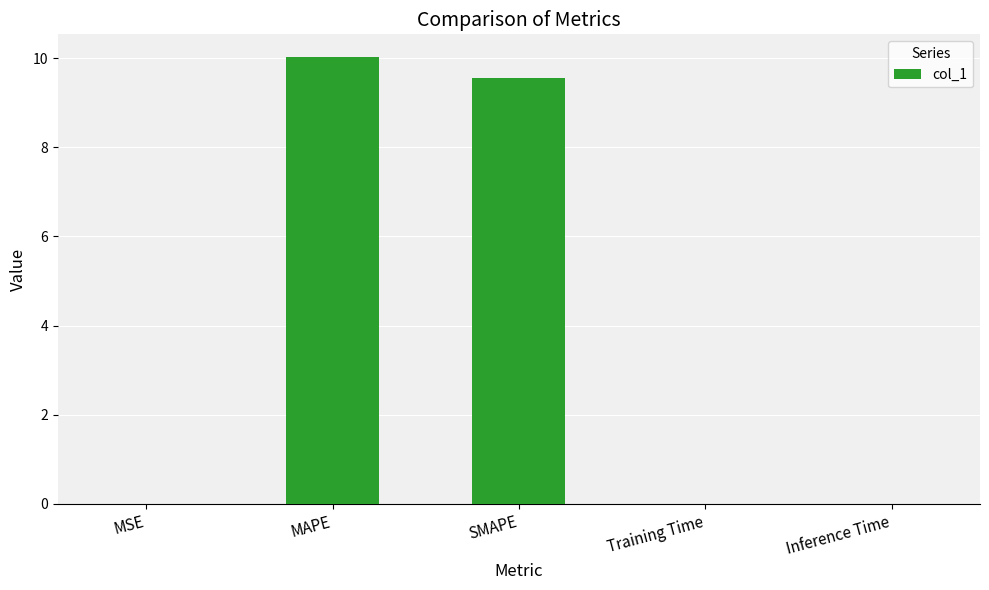

Between MAPE and MSE, which is larger?

MAPE